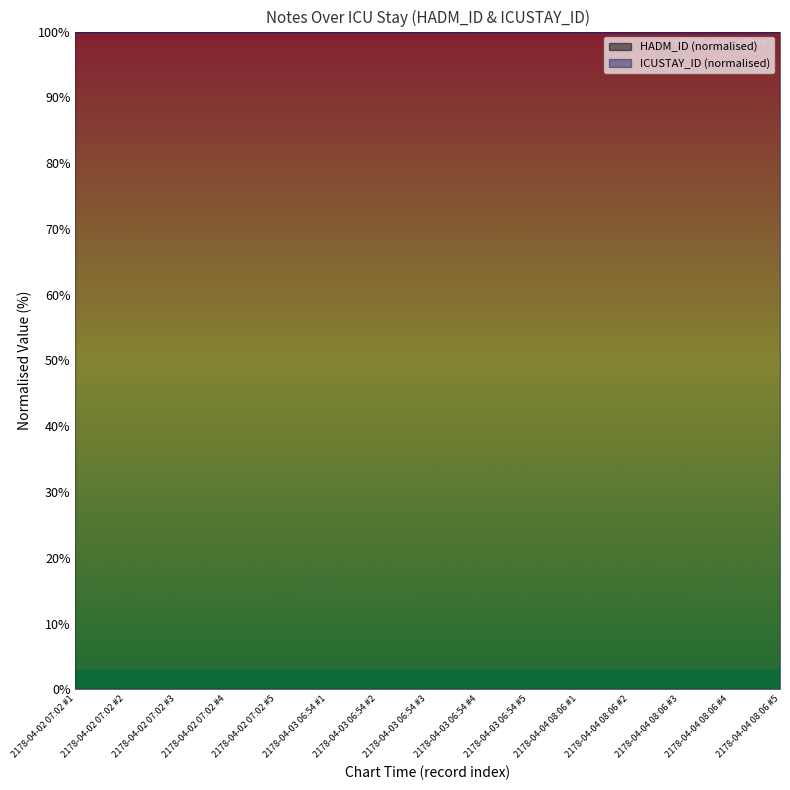

List the series in order of their overall mean, lowest first.

Notes per CHARTTIME (HADM_ID scaled), ICUSTAY_ID